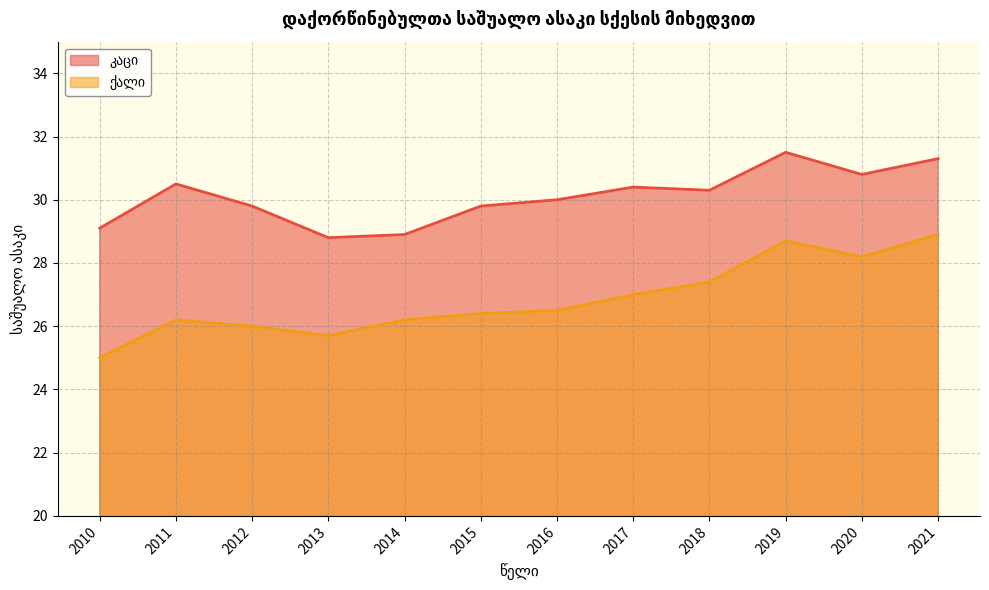

What is the difference between the maximum and minimum values in the ქალი series?

3.9